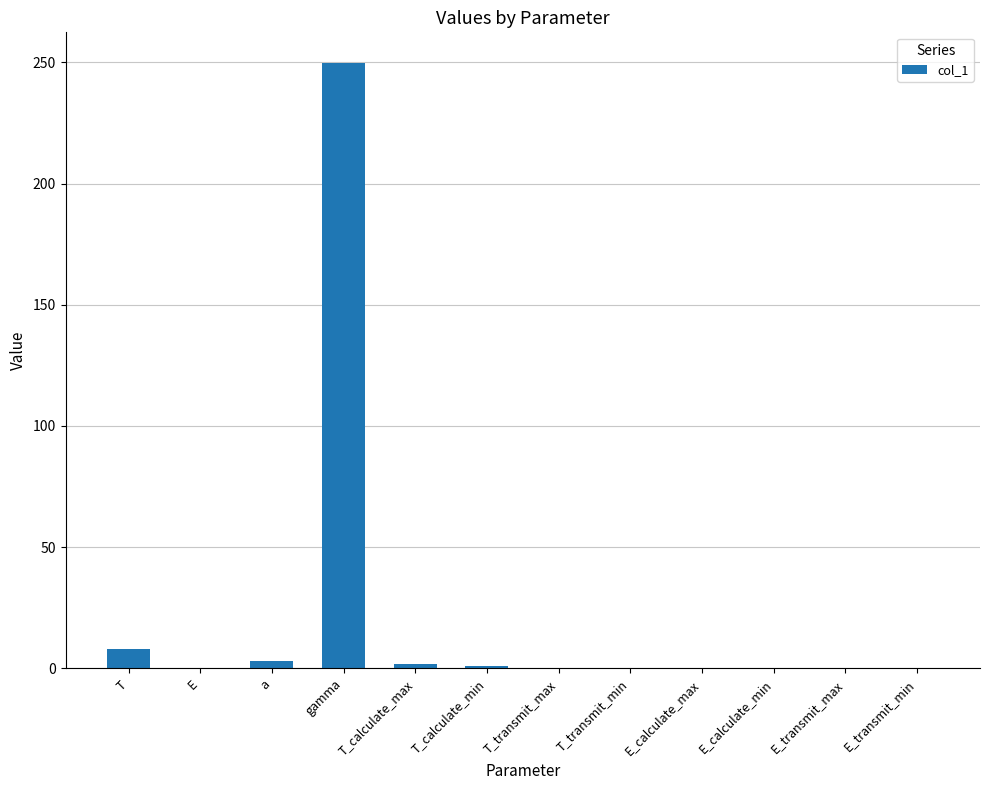

Which category has the highest value across all series?

gamma